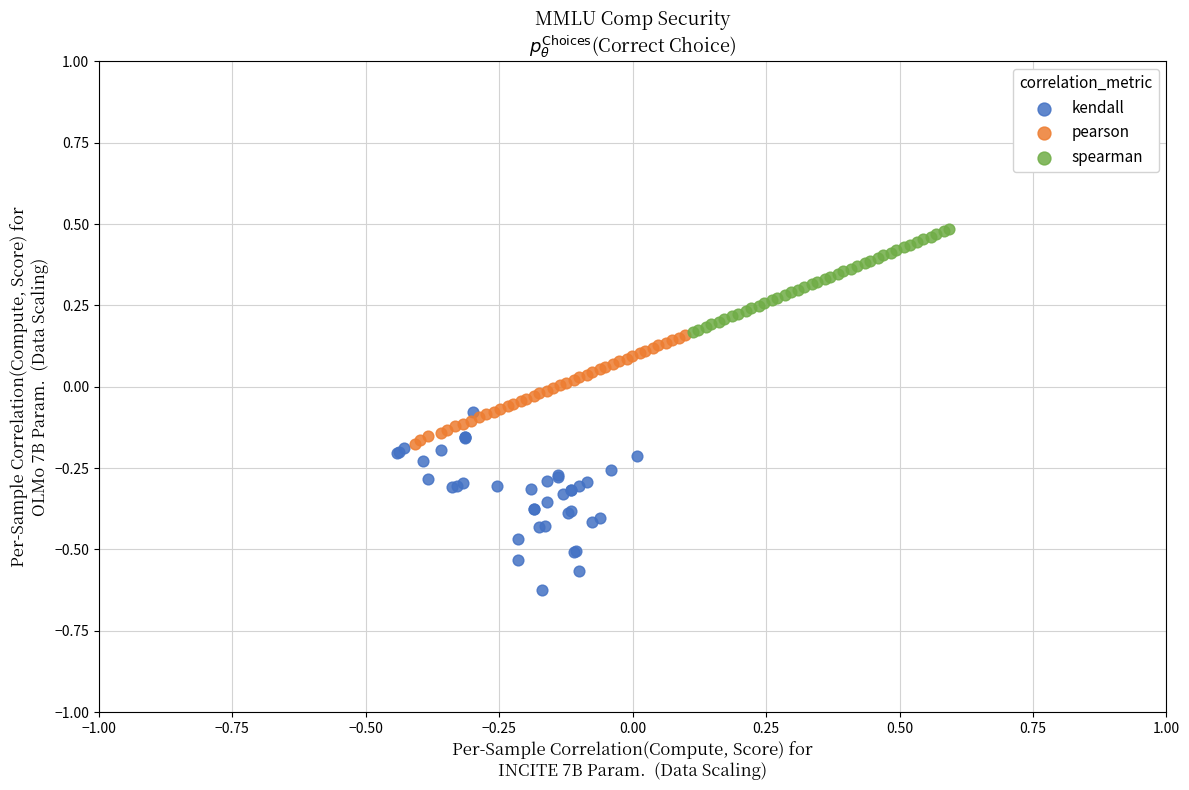

Which series has the widest spread of Y values?

kendall